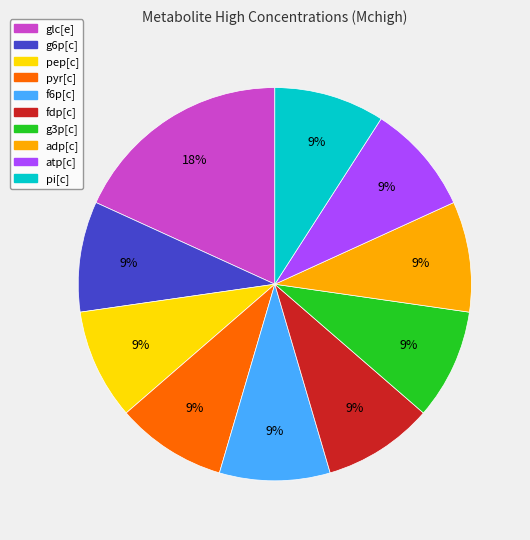

To the nearest percent, what is the combined percentage of g3p[c] and glc[e]?

27%